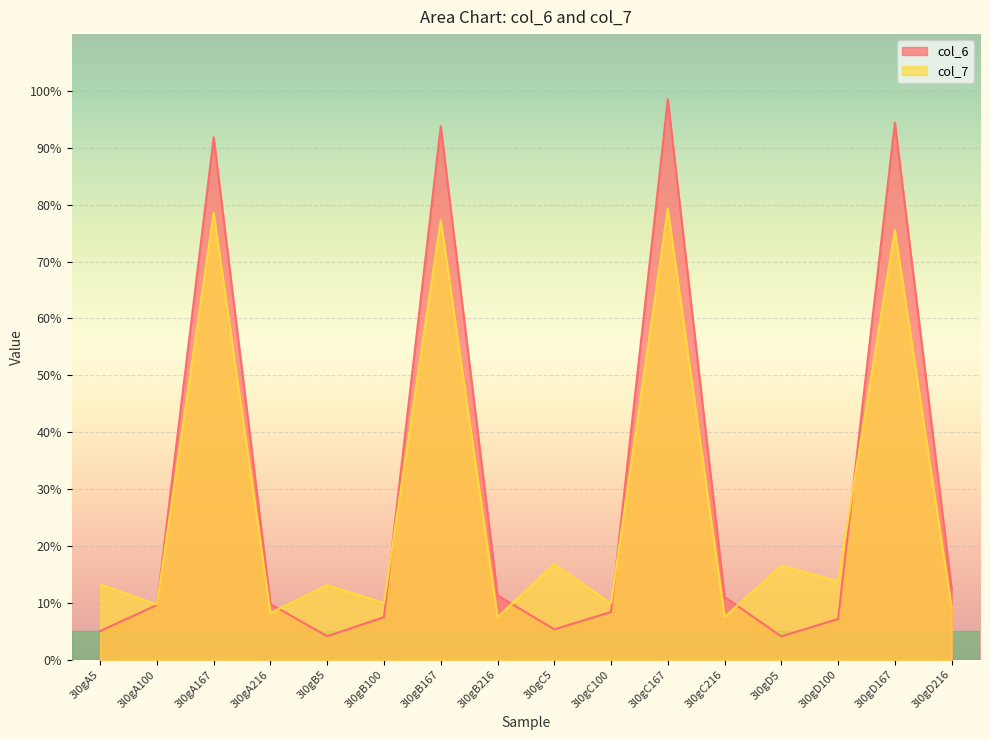

What is the difference between the highest and lowest values at 3l0gC5?

11.5